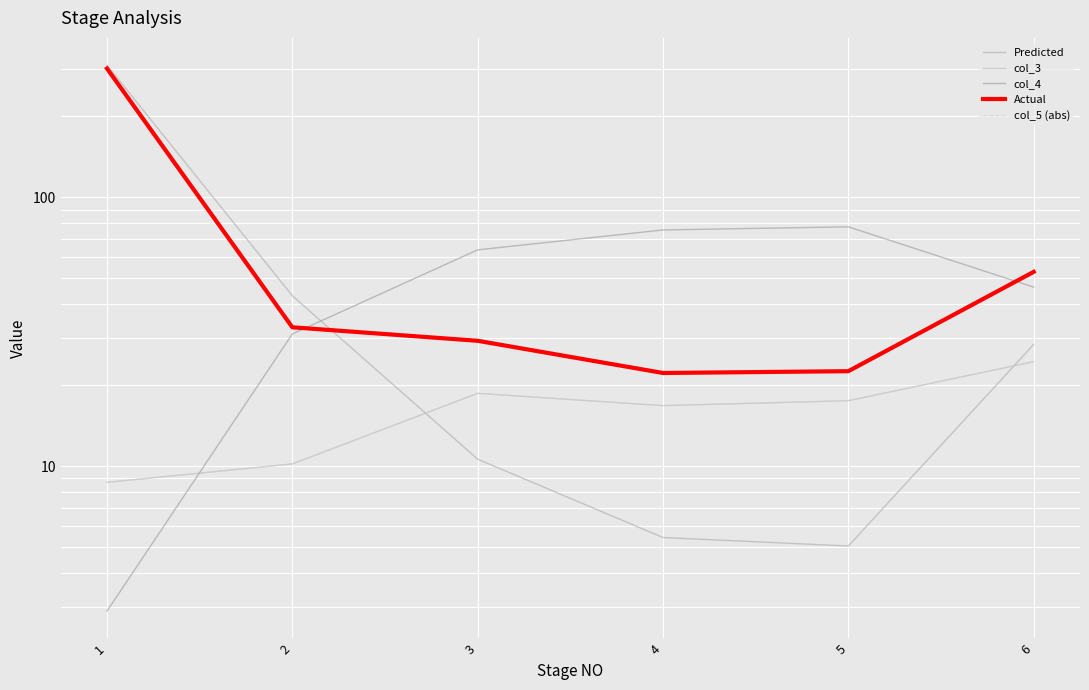

What is the value of the col_4 point at the 2nd from the left?

31.0